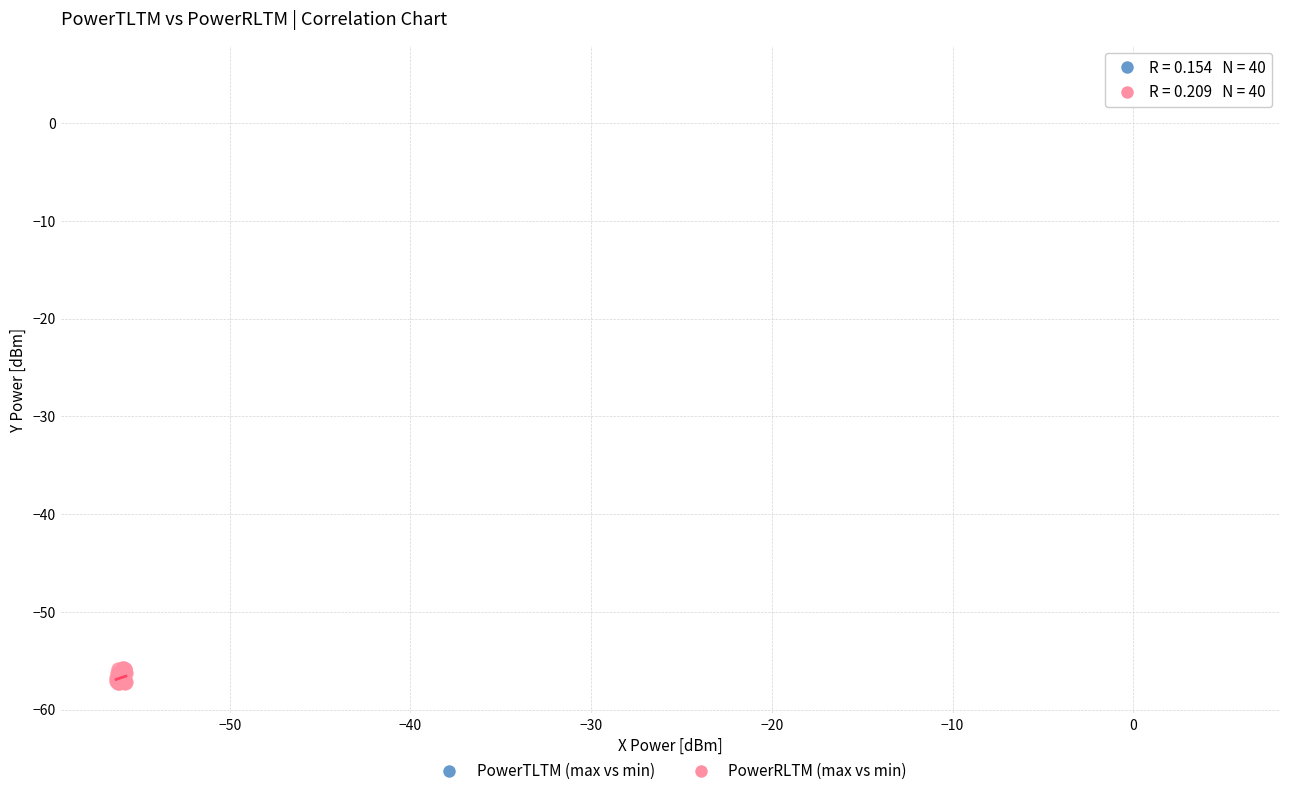

Which series contains the lowest Y value?

PowerRLTM (max vs min)